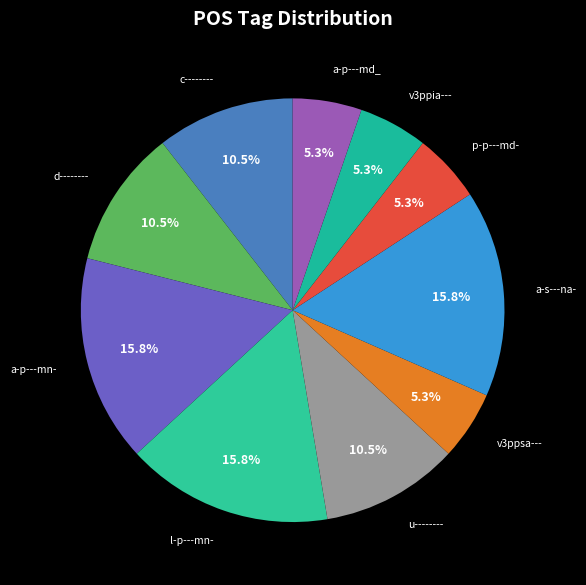

Count the number of slices in the pie.

10